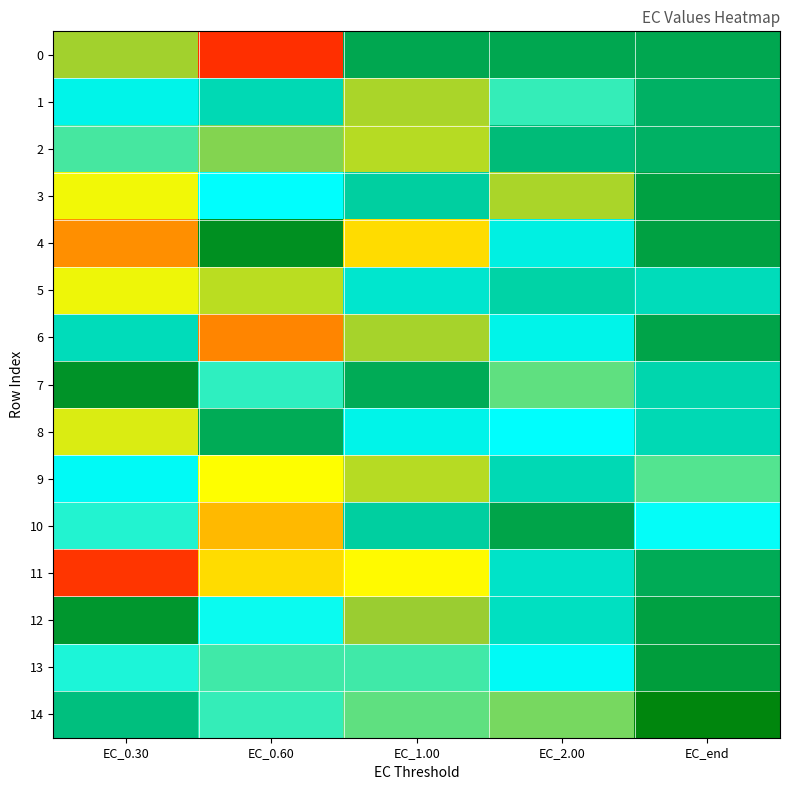

How many data points does each series have?

5